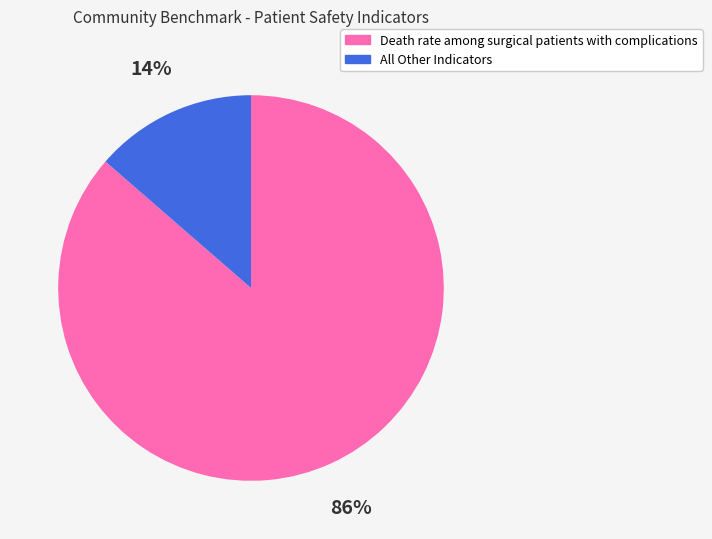

To the nearest percent, what is the average slice percentage?

50%